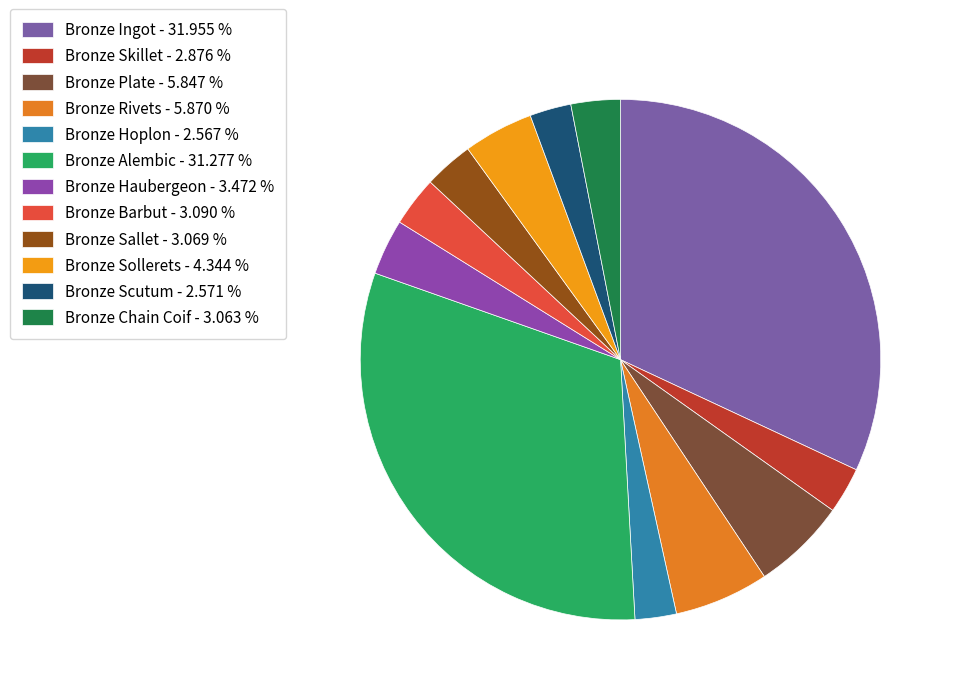

Approximately how many times larger is the value at Bronze Sollerets compared to Bronze Alembic?

0.1